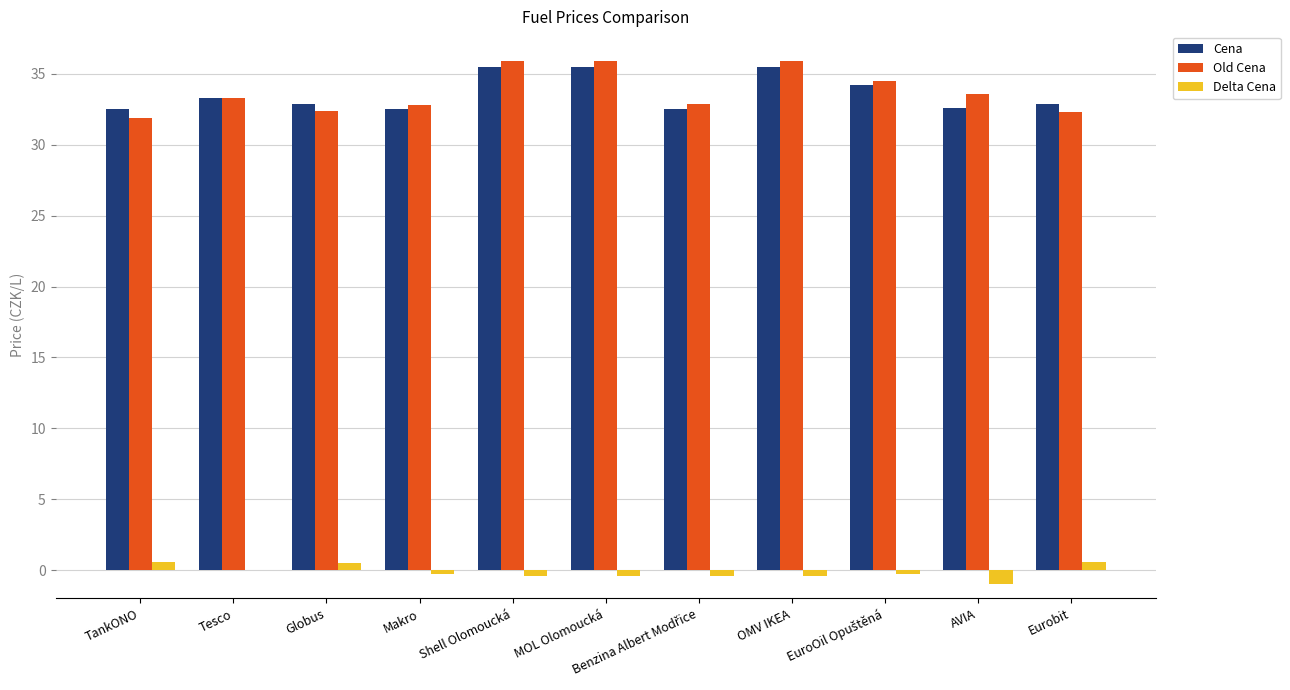

Is it true that Cena equals 35.5 at OMV IKEA?

True